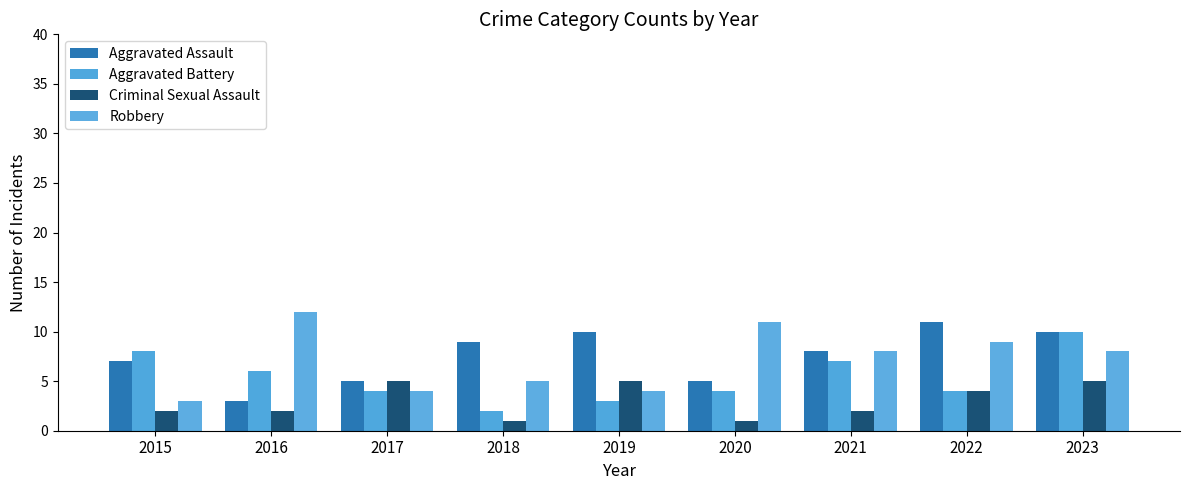

At which label is Aggravated Battery closest to 6?

2016